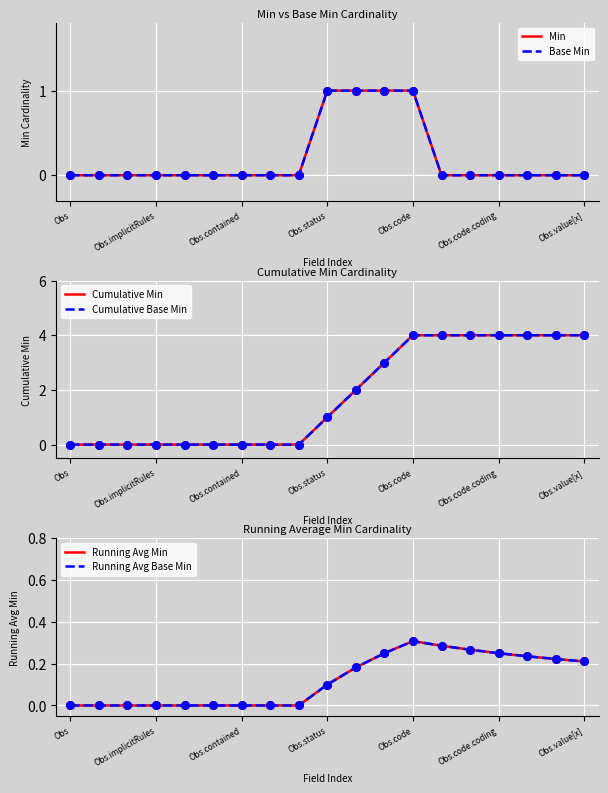

What is the total value across all series at 9?

4.2